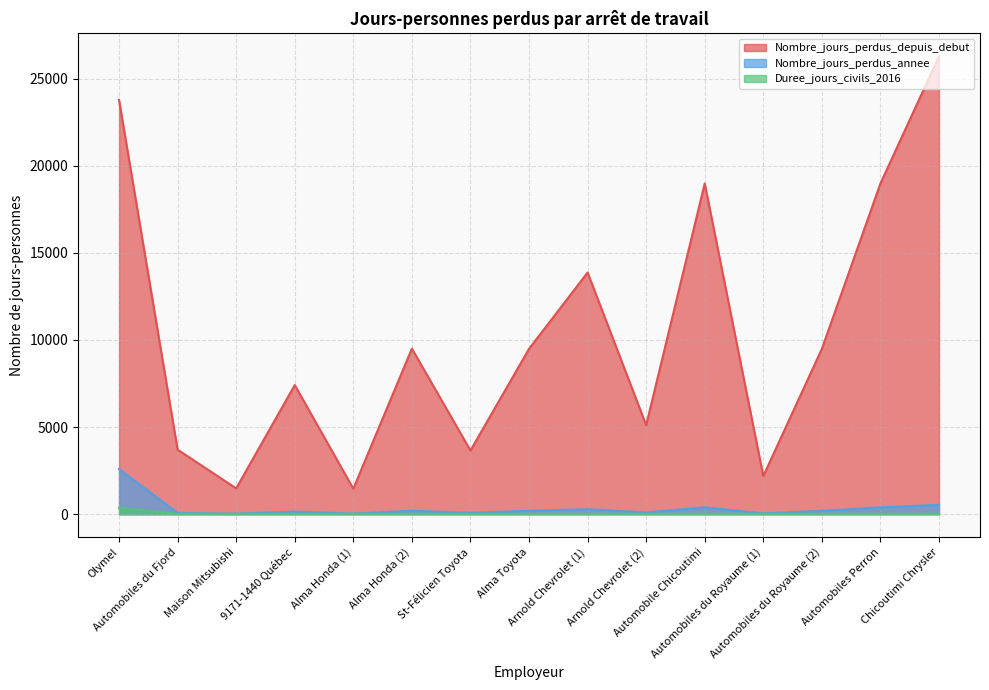

How many interior local peaks does the Nombre_jours_perdus_annee series have?

4